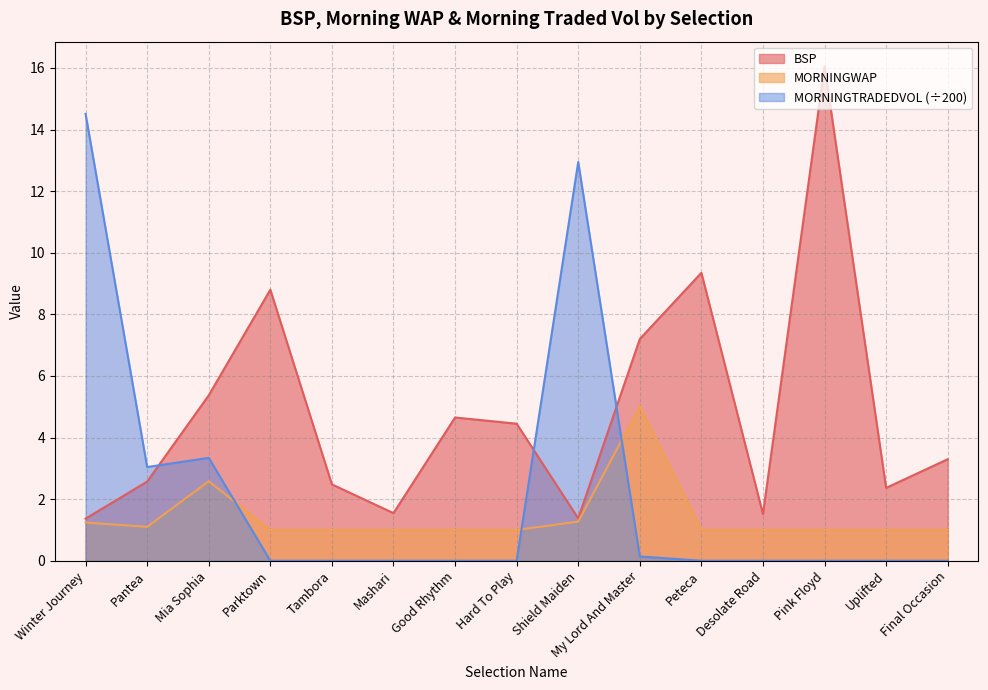

What is the average value of the MORNINGTRADEDVOL series?

2.3